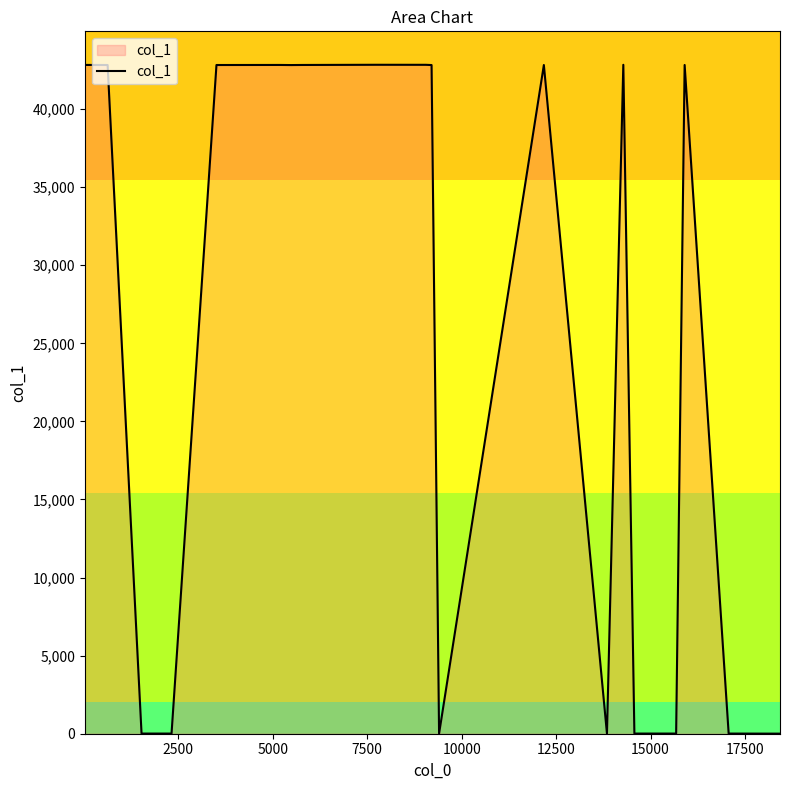

What is the difference between the maximum and minimum values?

42834